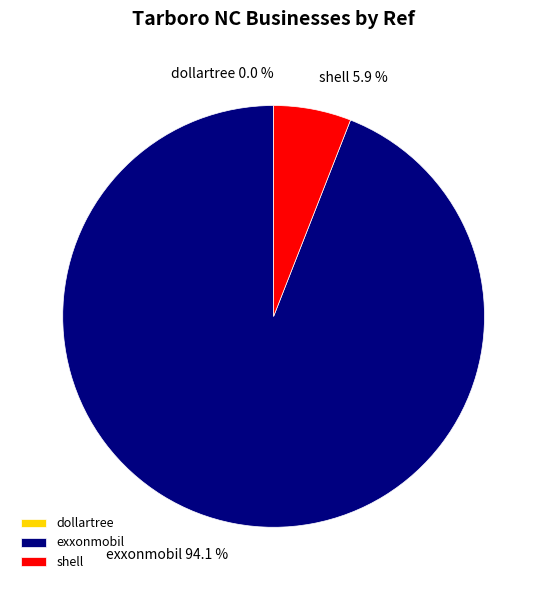

Which category has the biggest portion of the pie?

exxonmobil